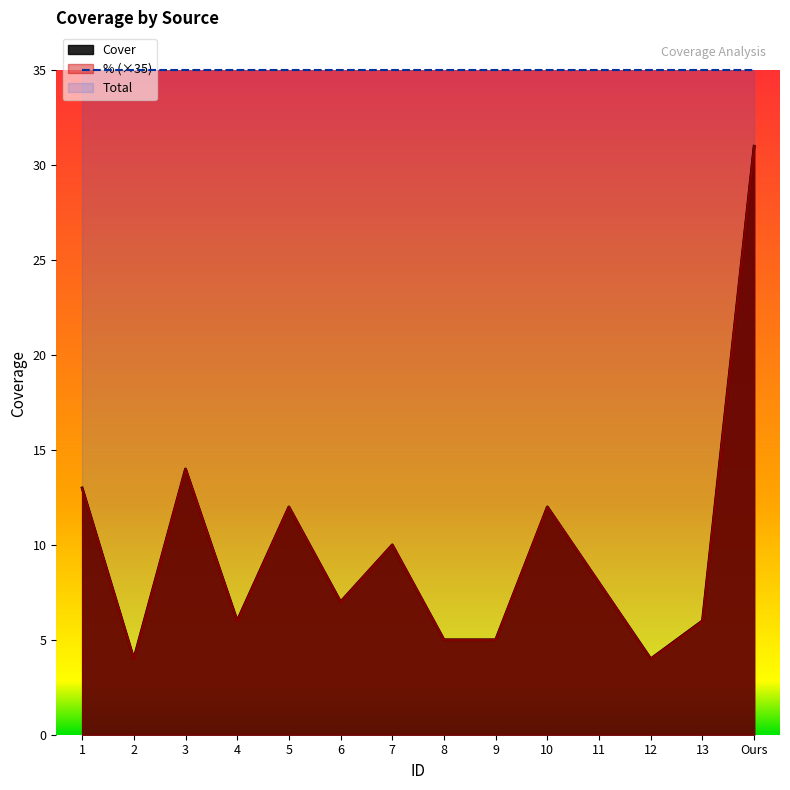

Between 3 and 10, which series saw the biggest shift?

Cover